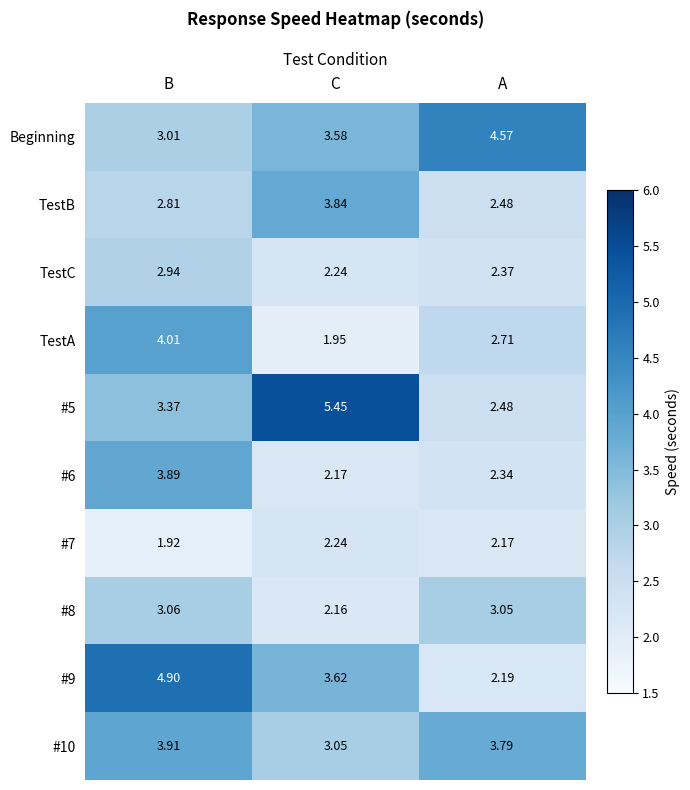

At which label does TestA first exceed 2?

B